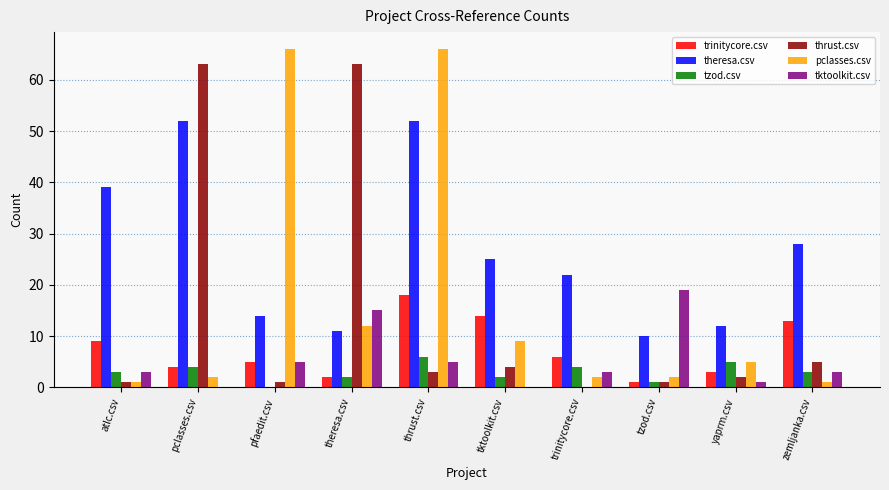

Reading left to right, what are all the values shown in this chart?

trinitycore.csv: atlc.csv=9	pclasses.csv=4	pfaedit.csv=5	theresa.csv=2	thrust.csv=18	tktoolkit.csv=14	trinitycore.csv=6	tzod.csv=1	yaprm.csv=3	zemljanka.csv=13
theresa.csv: atlc.csv=39	pclasses.csv=52	pfaedit.csv=14	theresa.csv=11	thrust.csv=52	tktoolkit.csv=25	trinitycore.csv=22	tzod.csv=10	yaprm.csv=12	zemljanka.csv=28
tzod.csv: atlc.csv=3	pclasses.csv=4	pfaedit.csv=0	theresa.csv=2	thrust.csv=6	tktoolkit.csv=2	trinitycore.csv=4	tzod.csv=1	yaprm.csv=5	zemljanka.csv=3
thrust.csv: atlc.csv=1	pclasses.csv=63	pfaedit.csv=1	theresa.csv=63	thrust.csv=3	tktoolkit.csv=4	trinitycore.csv=0	tzod.csv=1	yaprm.csv=2	zemljanka.csv=5
pclasses.csv: atlc.csv=1	pclasses.csv=2	pfaedit.csv=66	theresa.csv=12	thrust.csv=66	tktoolkit.csv=9	trinitycore.csv=2	tzod.csv=2	yaprm.csv=5	zemljanka.csv=1
tktoolkit.csv: atlc.csv=3	pclasses.csv=0	pfaedit.csv=5	theresa.csv=15	thrust.csv=5	tktoolkit.csv=0	trinitycore.csv=3	tzod.csv=19	yaprm.csv=1	zemljanka.csv=3